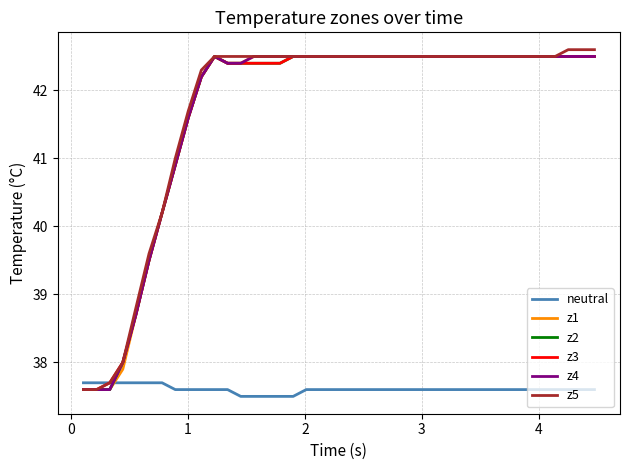

Which series ends up on top after the final intersection of neutral and z1?

z1